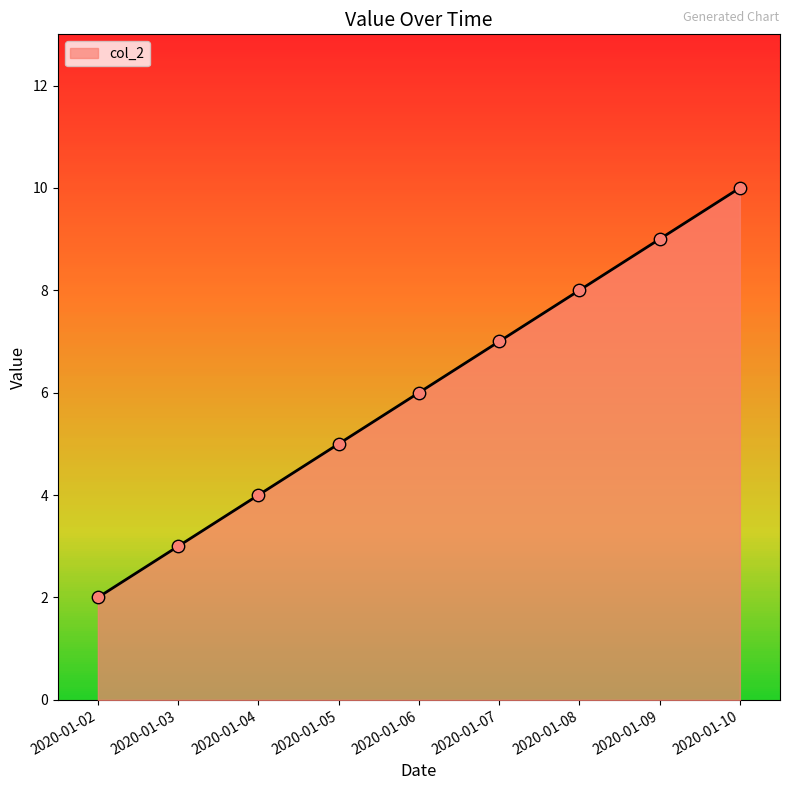

Approximately how many times larger is the value at 2020-01-08 compared to 2020-01-06?

1.3